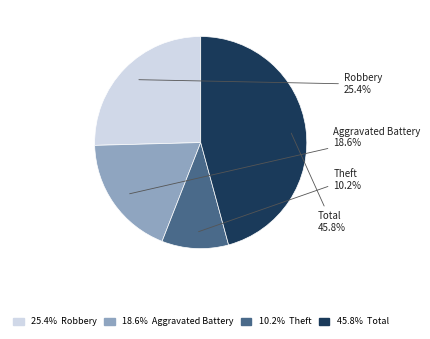

Does any single category account for the majority?

No